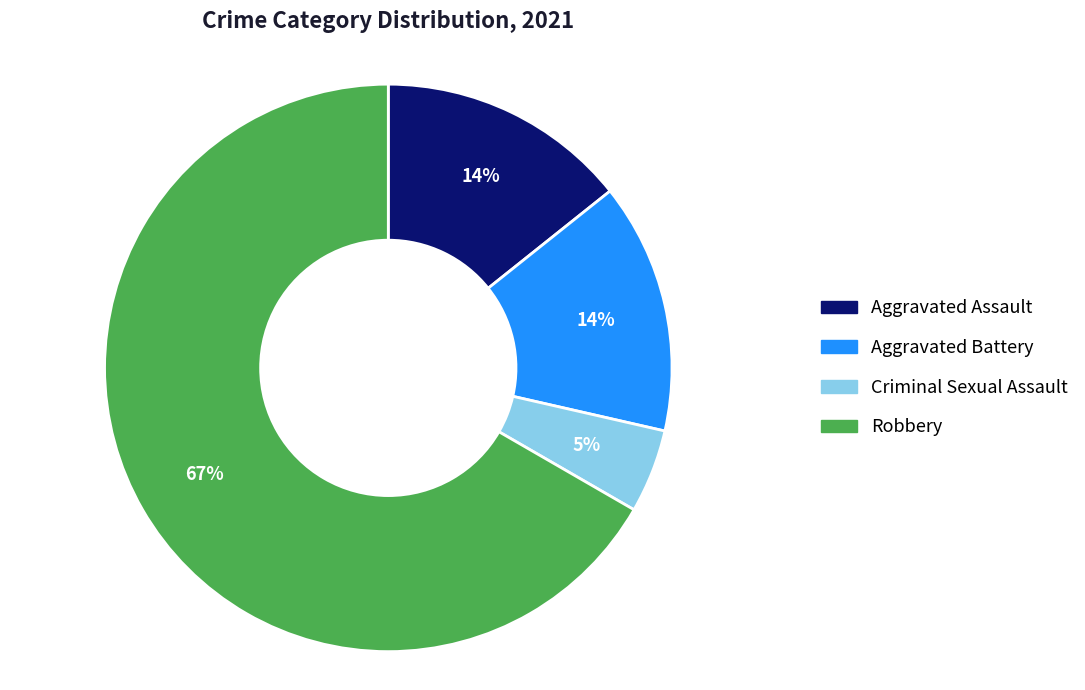

To the nearest percent, what is the average slice percentage?

25%